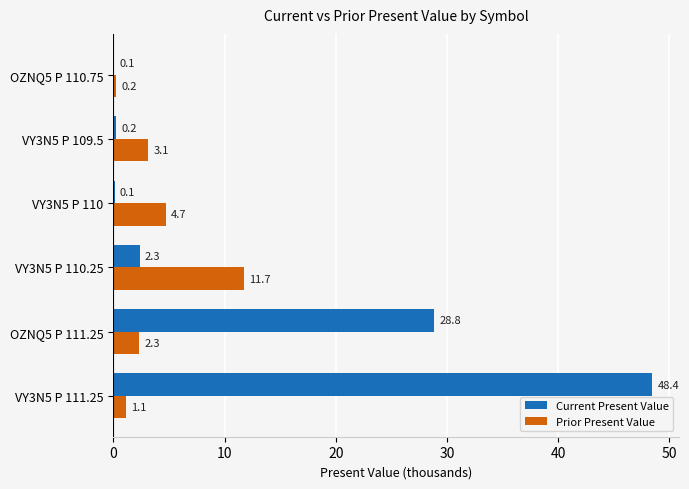

What is the approximate value of Current Present Value at VY3N5 P 111.25?

48.4